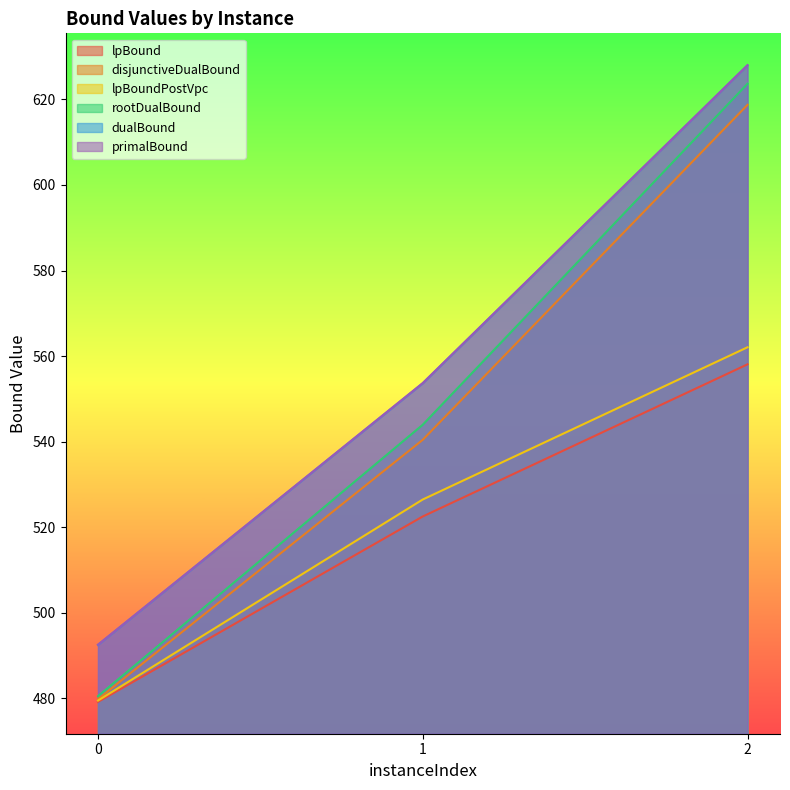

How many series are shown in this chart?

6